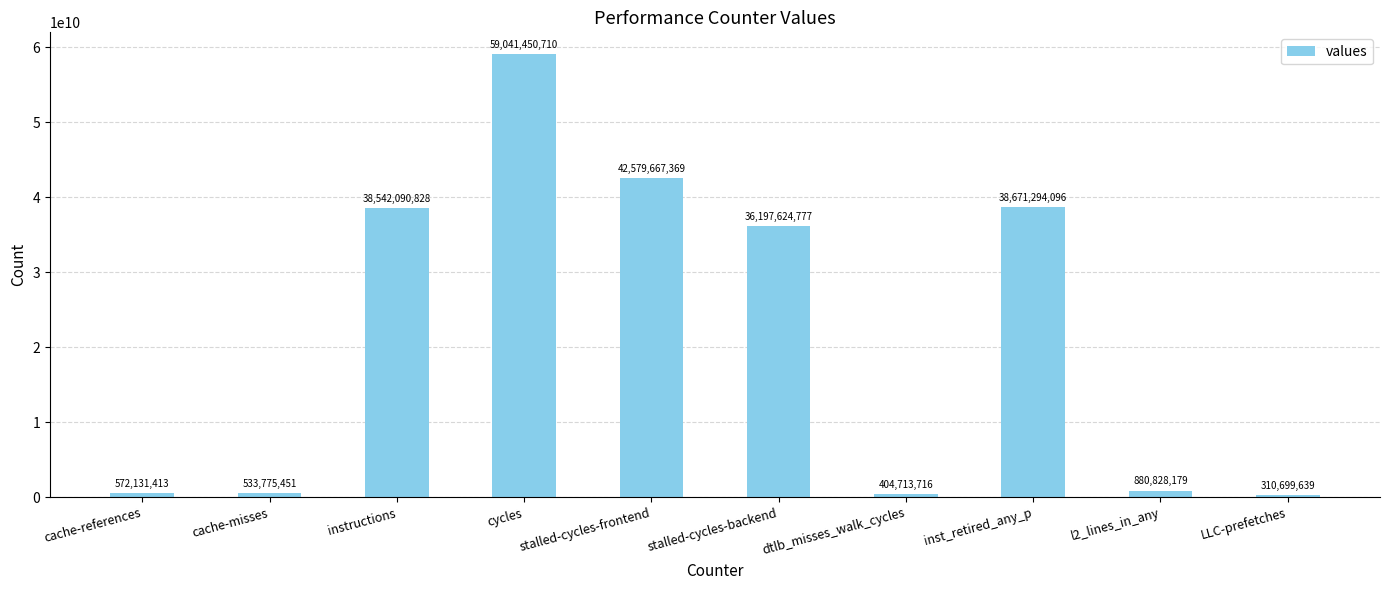

Reading left to right, list all the values displayed in this chart.

cache-references=572131413	cache-misses=533775451	instructions=38542090828	cycles=59041450710	stalled-cycles-frontend=42579667369	stalled-cycles-backend=36197624777	dtlb_misses_walk_cycles=404713716	inst_retired_any_p=38671294096	l2_lines_in_any=880828179	LLC-prefetches=310699639